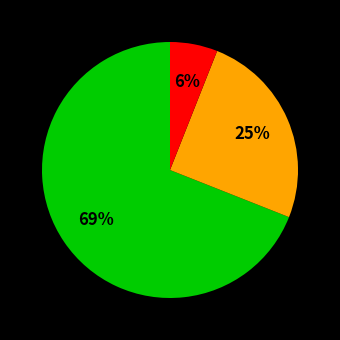

To the nearest percent, what is the average slice percentage?

33%